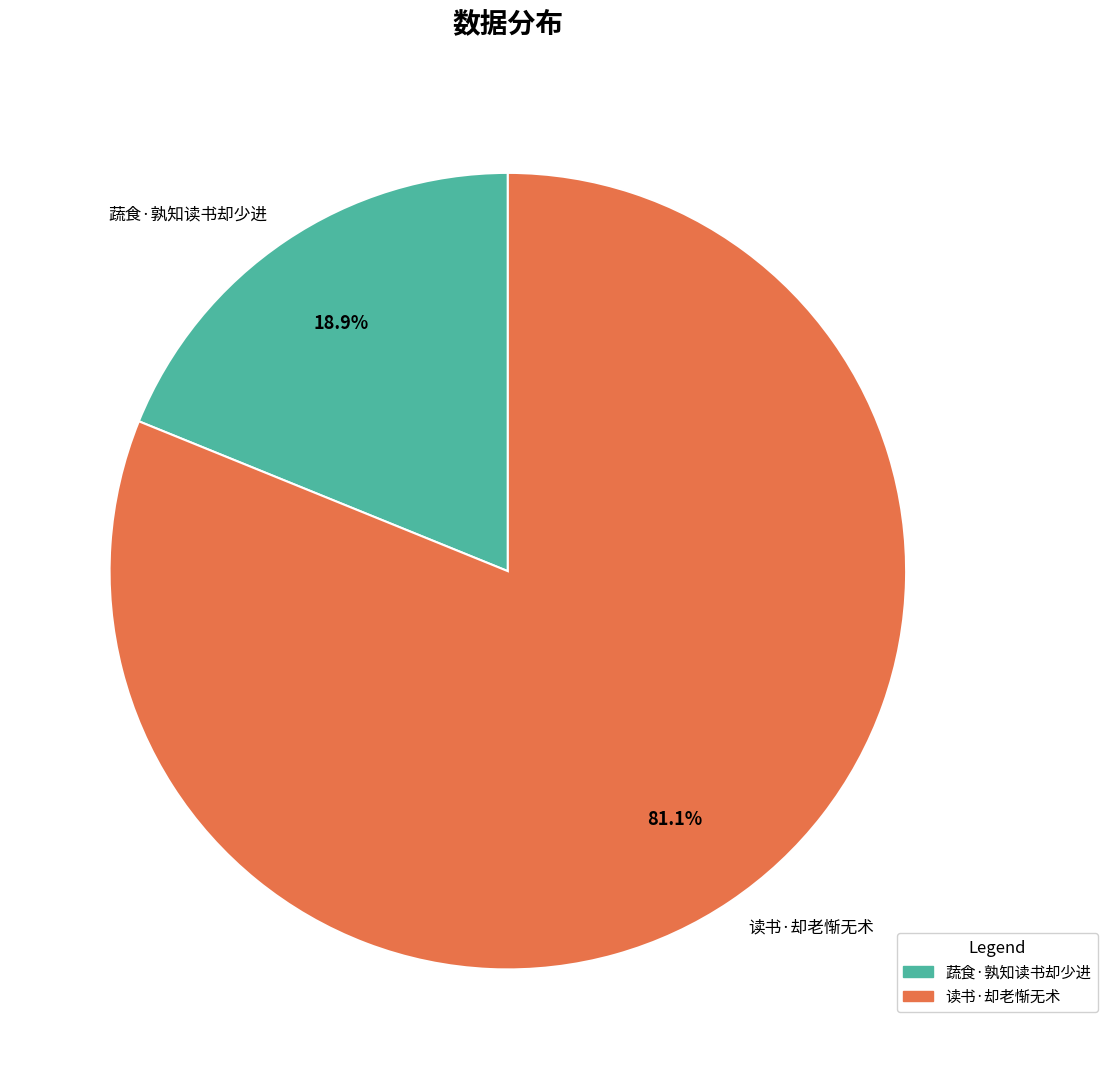

To the nearest percent, what is the difference between the largest and smallest slice percentages?

62%